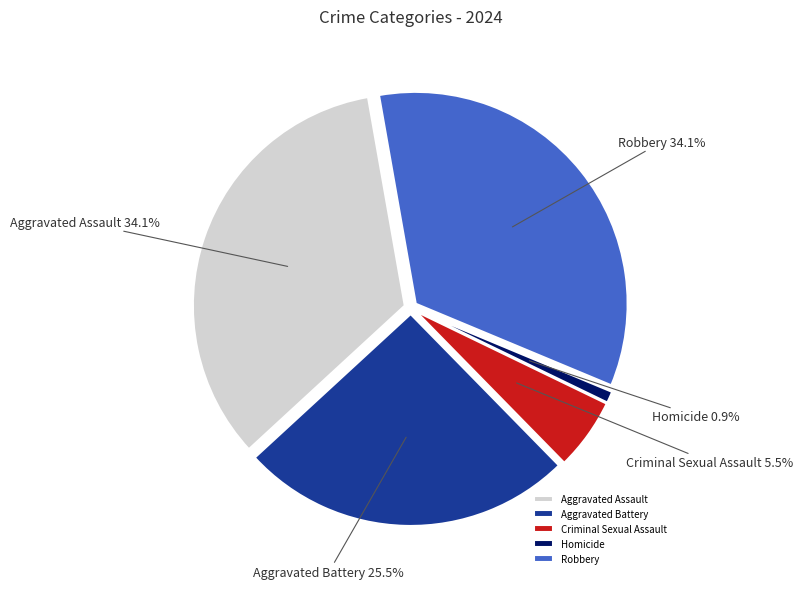

Does Robbery represent more than half of the total?

No